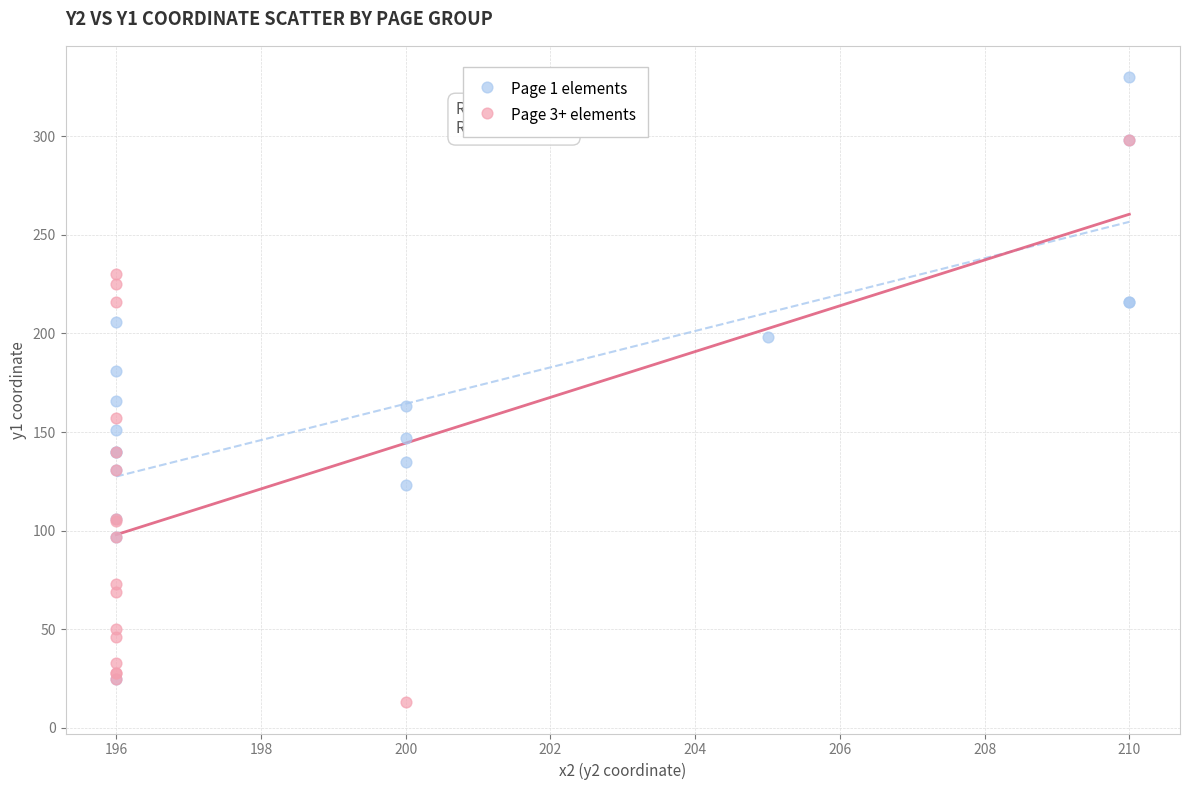

Which series contains the highest Y value?

Page 1 elements